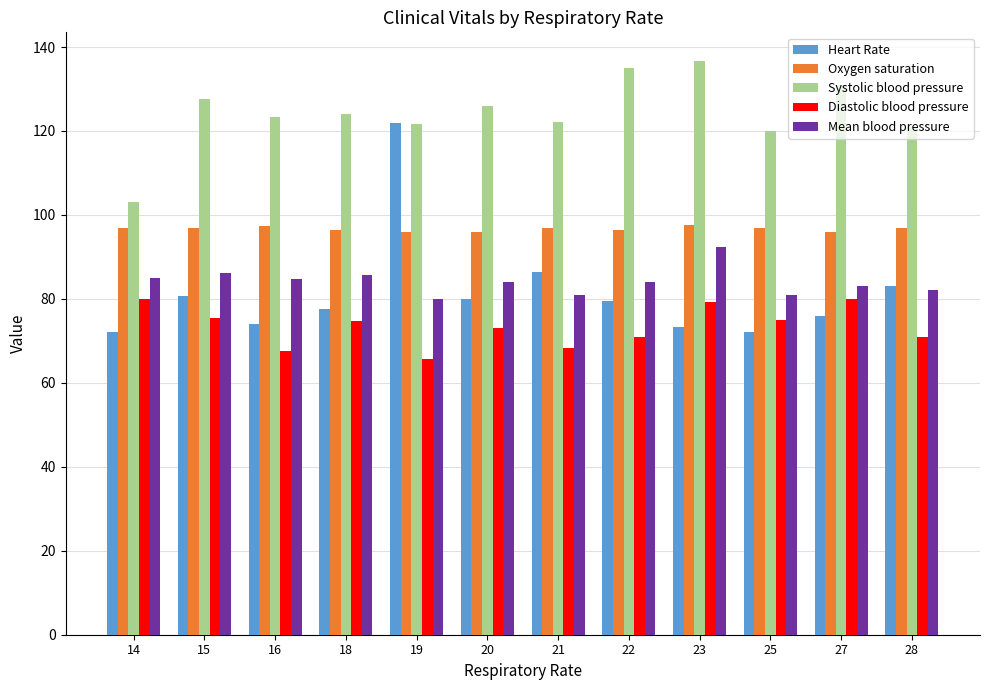

What is the highest value of the Oxygen saturation series?

97.7